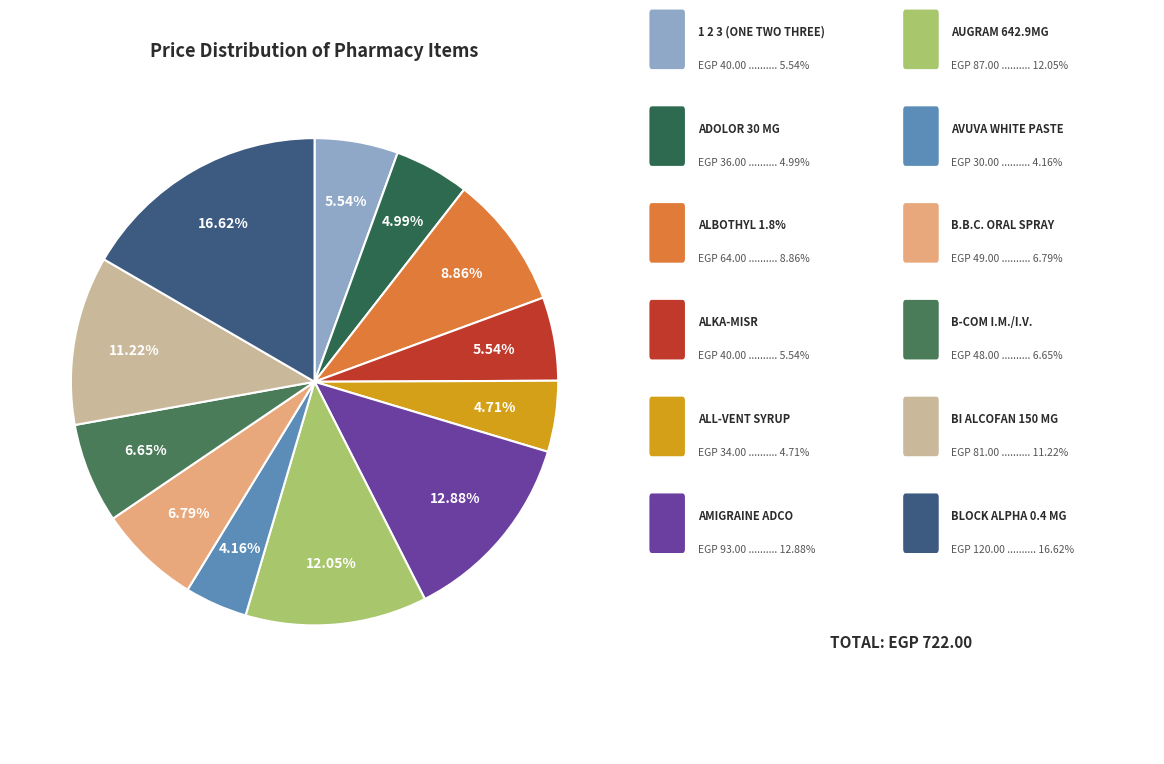

How many slices are in this pie chart?

12